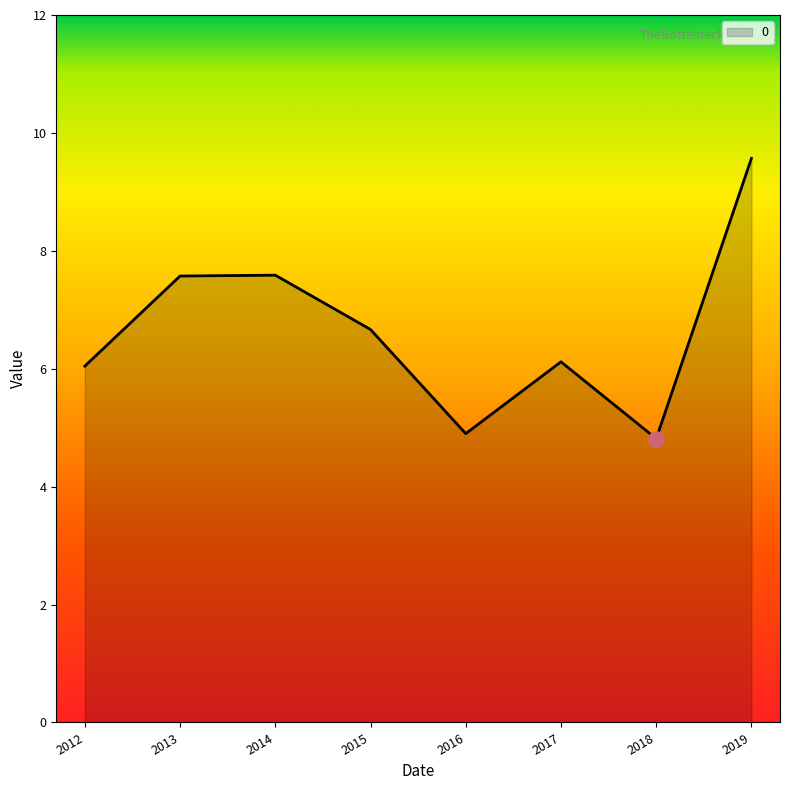

Approximately how many times larger is the value at 2014 compared to 2017?

1.2